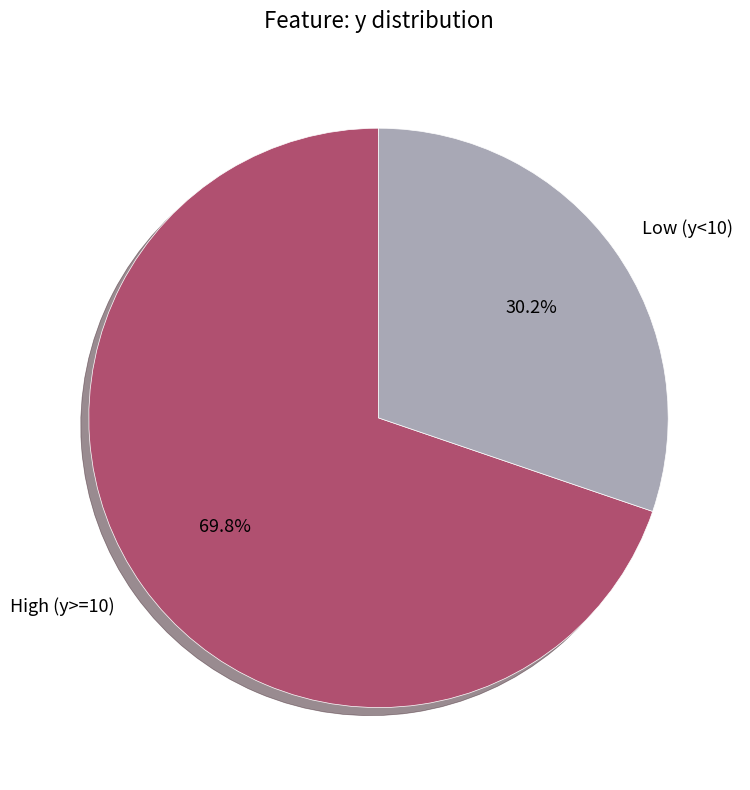

Between Low (y<10) and High (y>=10), which is larger?

High (y>=10)